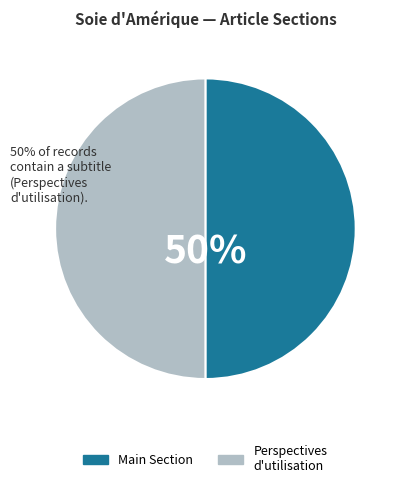

To the nearest percent, what is the combined percentage of Perspectives d'utilisation and Main Section?

100%